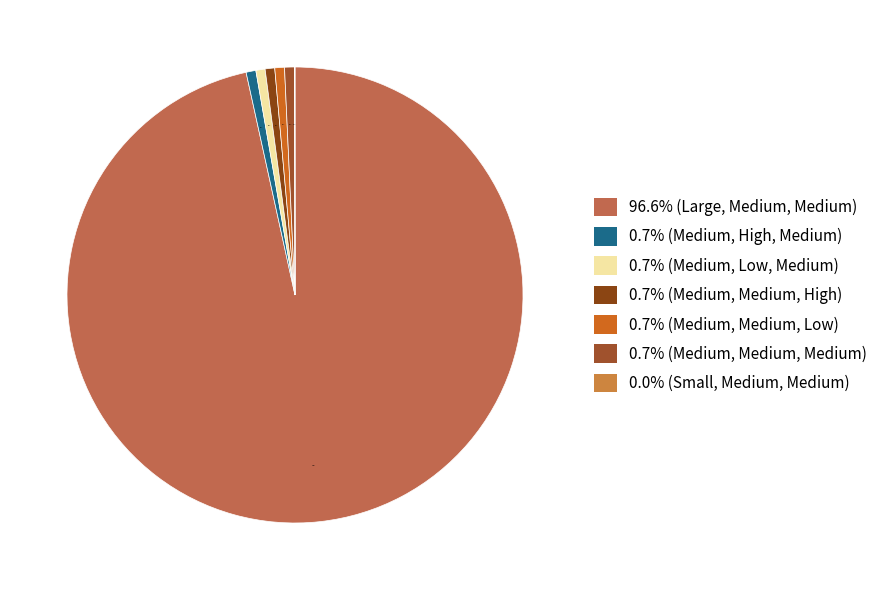

Count the number of slices in the pie.

7